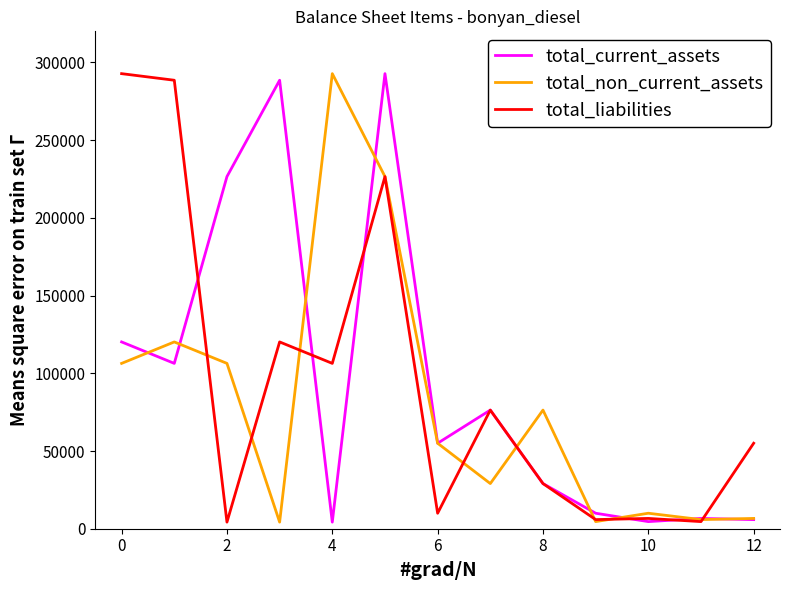

Does the chart display data point markers on the line(s)?

No